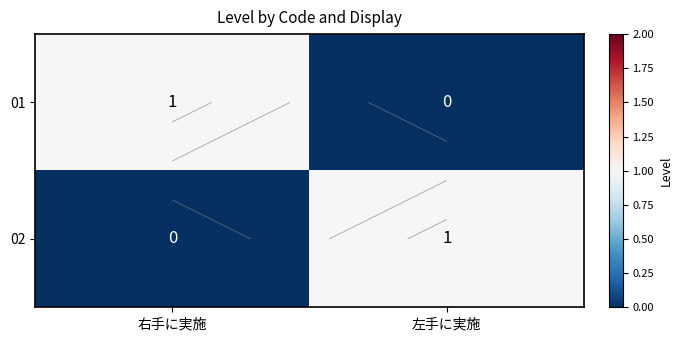

Rank the series by their maximum value, from highest to lowest.

01, 02